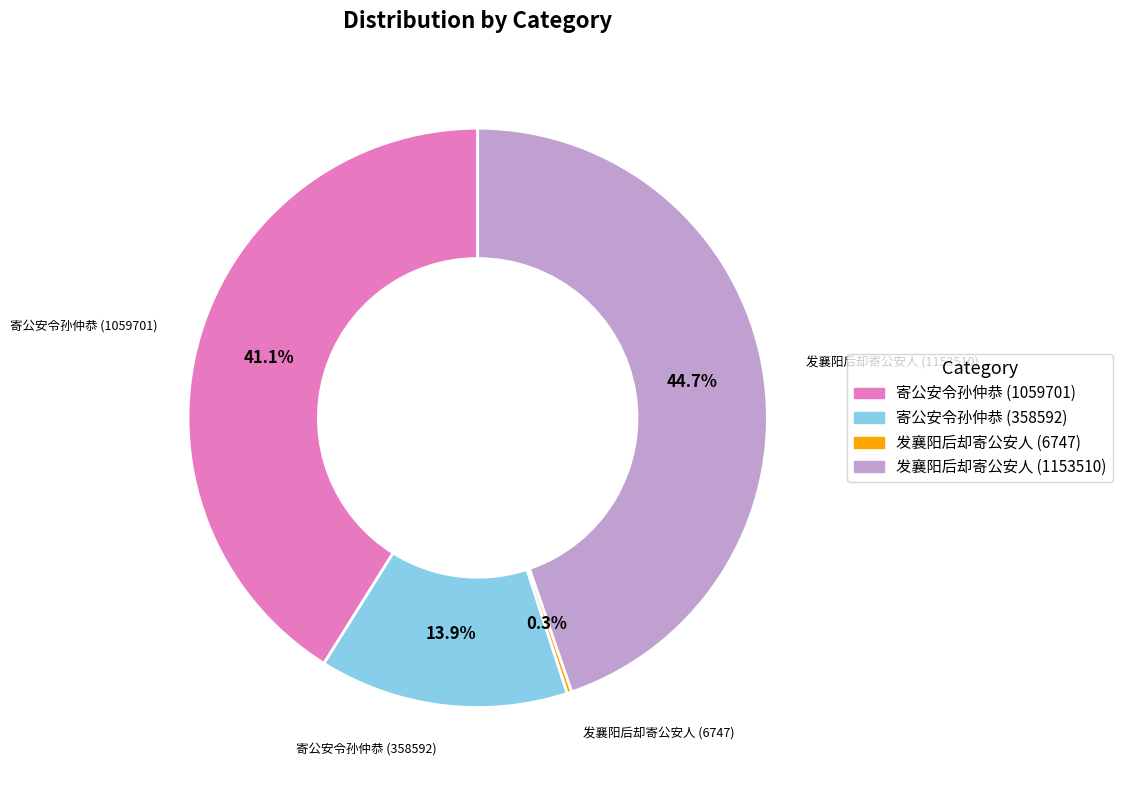

True or false: 发襄阳后却寄公安人 (1153510) accounts for 45% of the total.

True